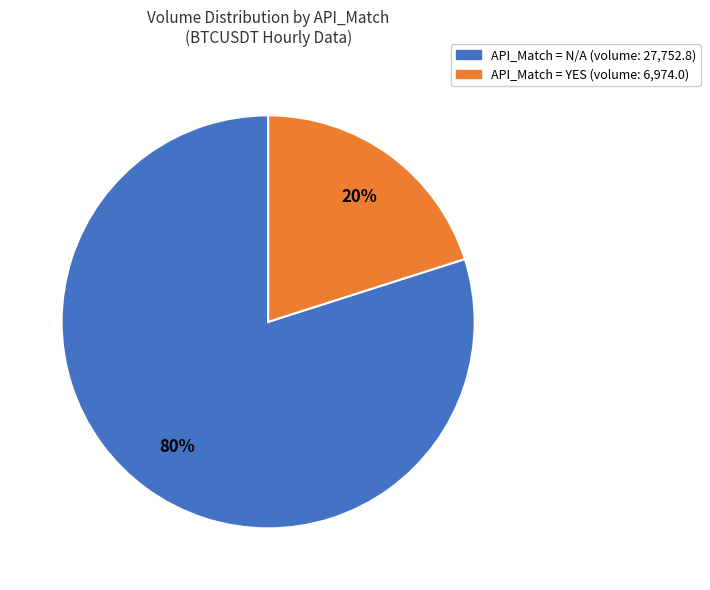

To the nearest percent, what is the difference between the largest and smallest slice percentages?

60%